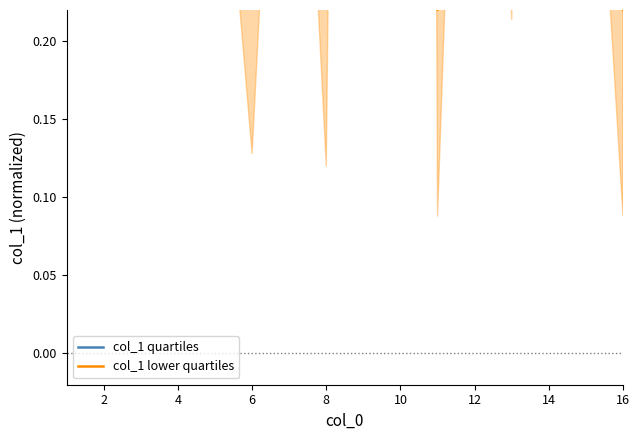

What is the total value across all series at 8?

1.0